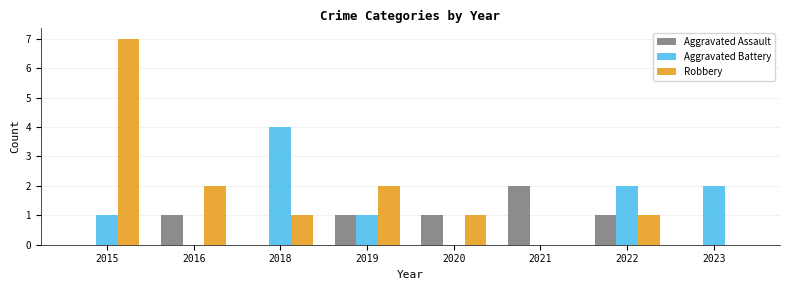

What are all the series names shown in the legend?

Aggravated Assault, Aggravated Battery, Robbery